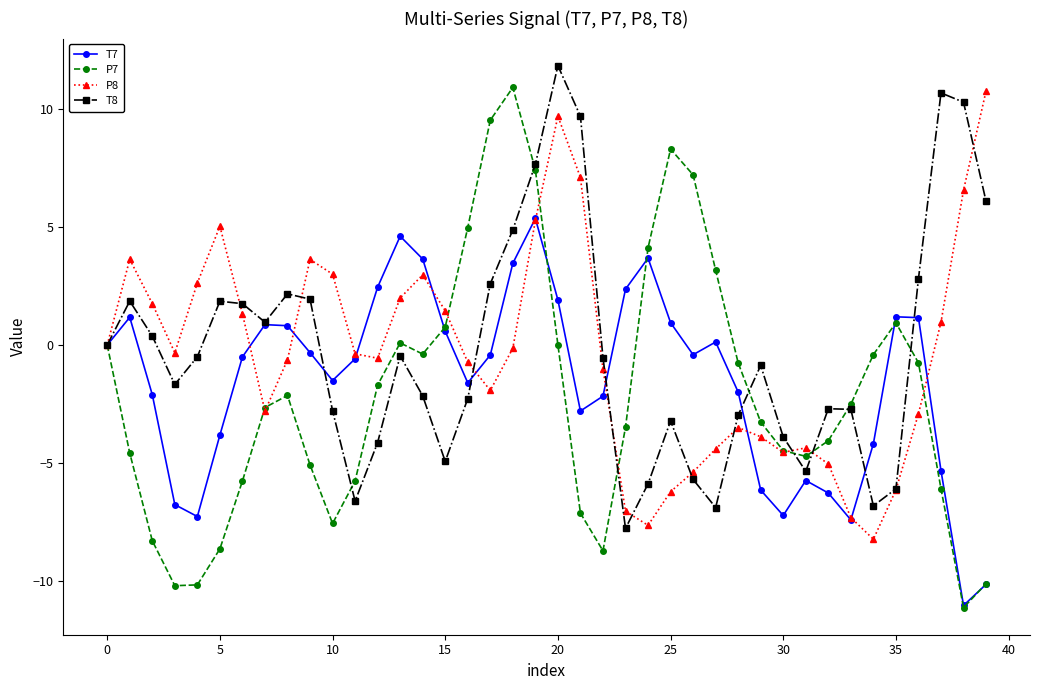

What is the value of the T8 point at the 32nd from the left?

-5.4